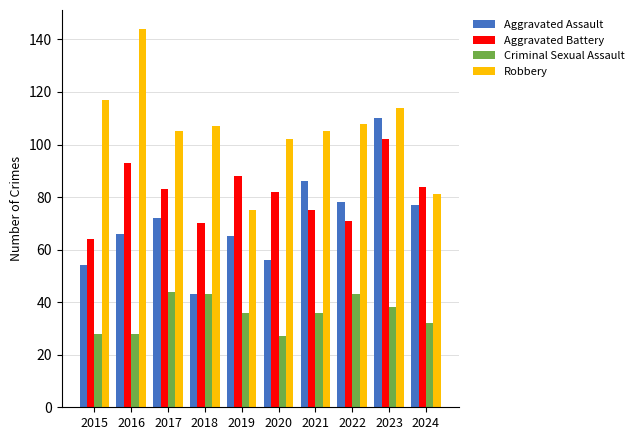

What is the value of the Aggravated Battery bar at the 4th from the left?

70